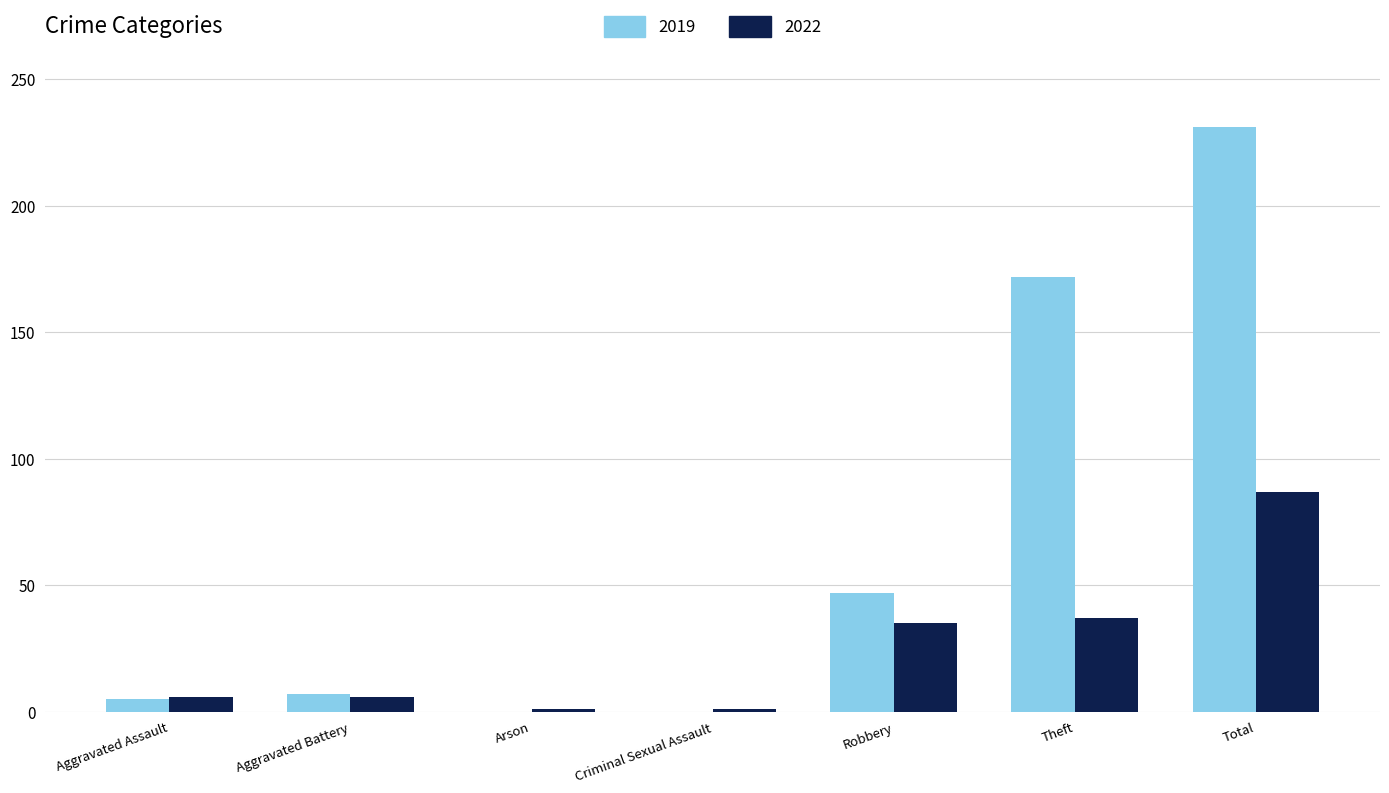

What is the total value across all series at Theft?

209